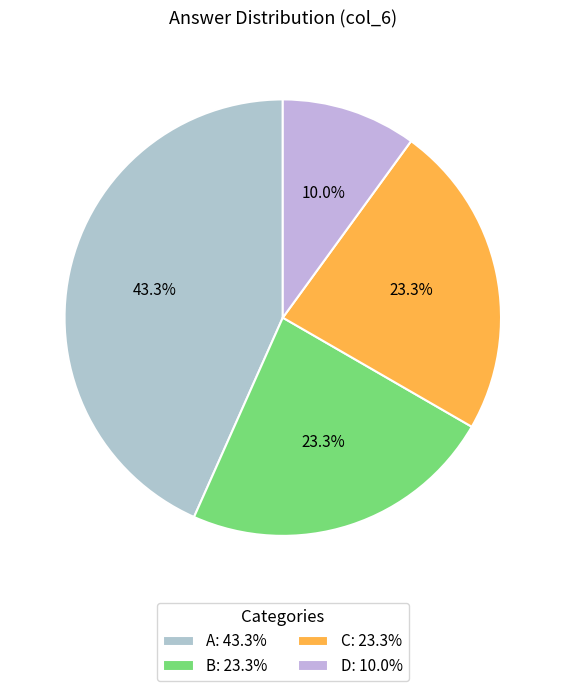

To the nearest percent, what is the difference between the largest and smallest slice percentages?

33%